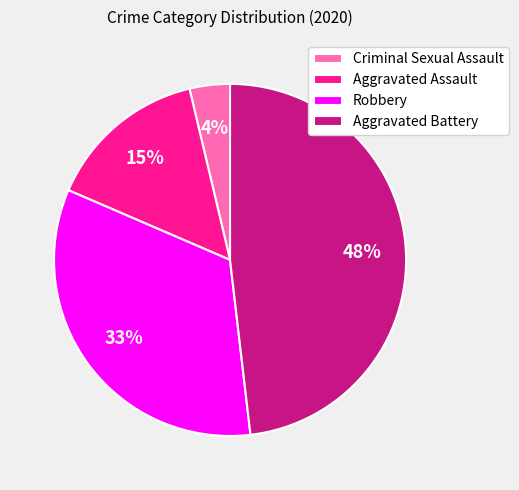

To the nearest percent, what portion does Aggravated Assault represent?

15%